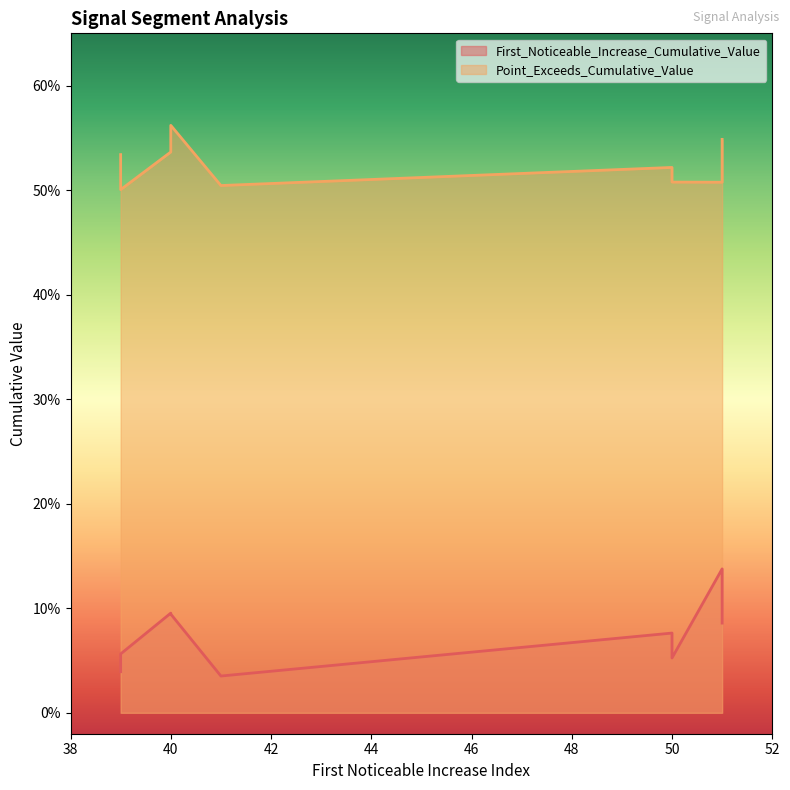

What is the maximum value for First_Noticeable_Increase_Cumulative_Value?

0.1